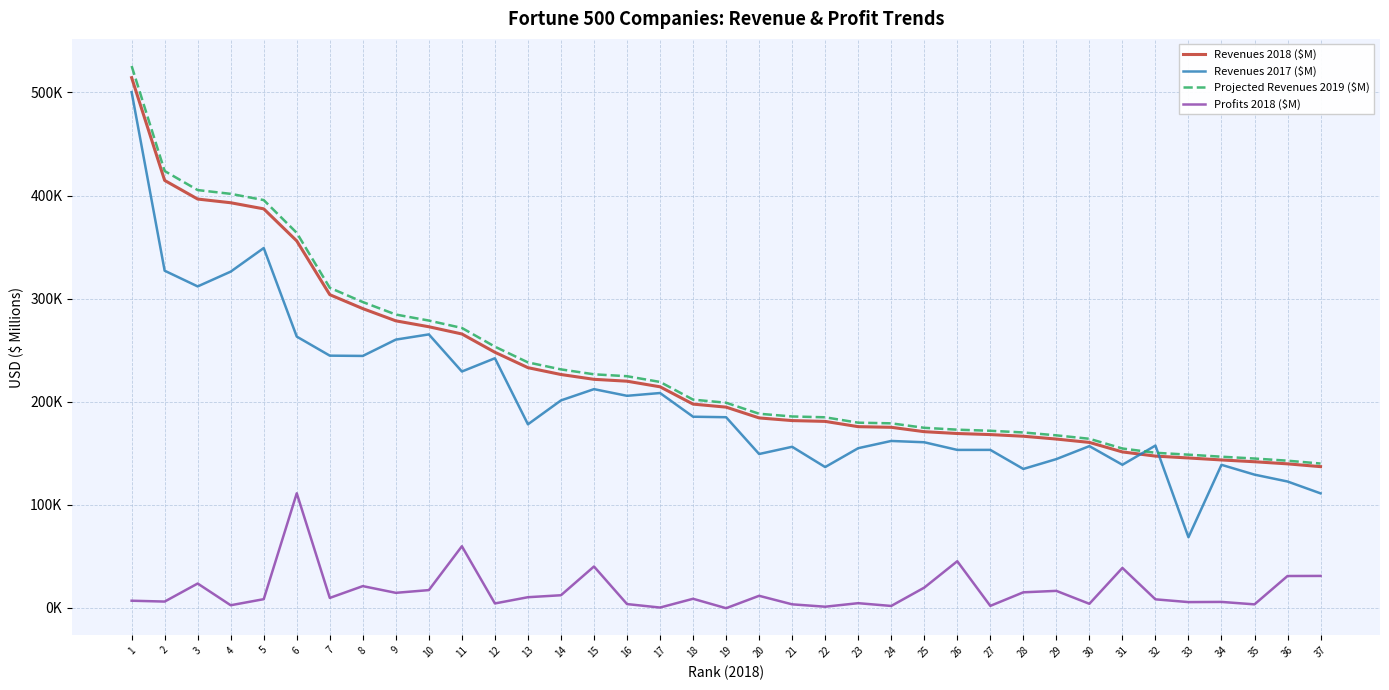

Between which two adjacent categories do Revenues 2017 ($M) and Projected Revenues 2019 ($M) first intersect?

31 and 32